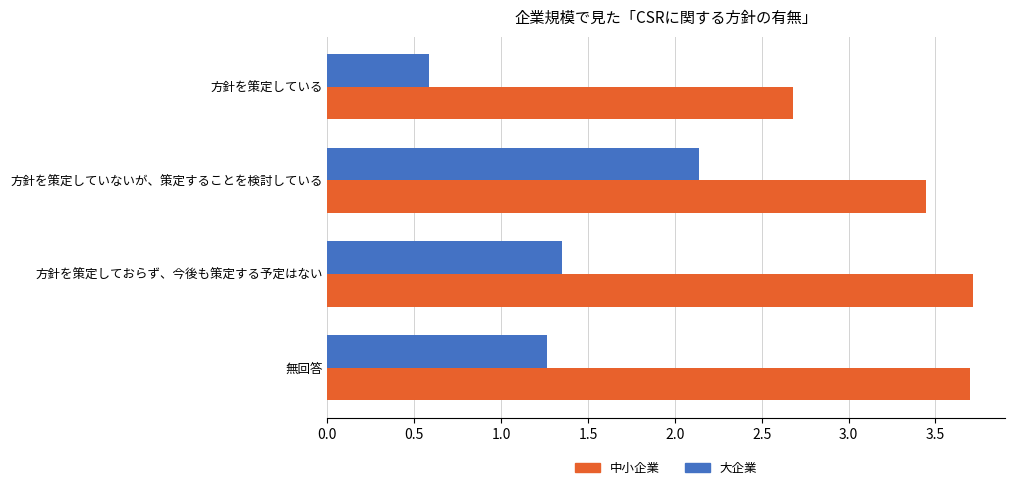

At which category is the sum across all series the highest?

方針を策定していないが、策定することを検討している